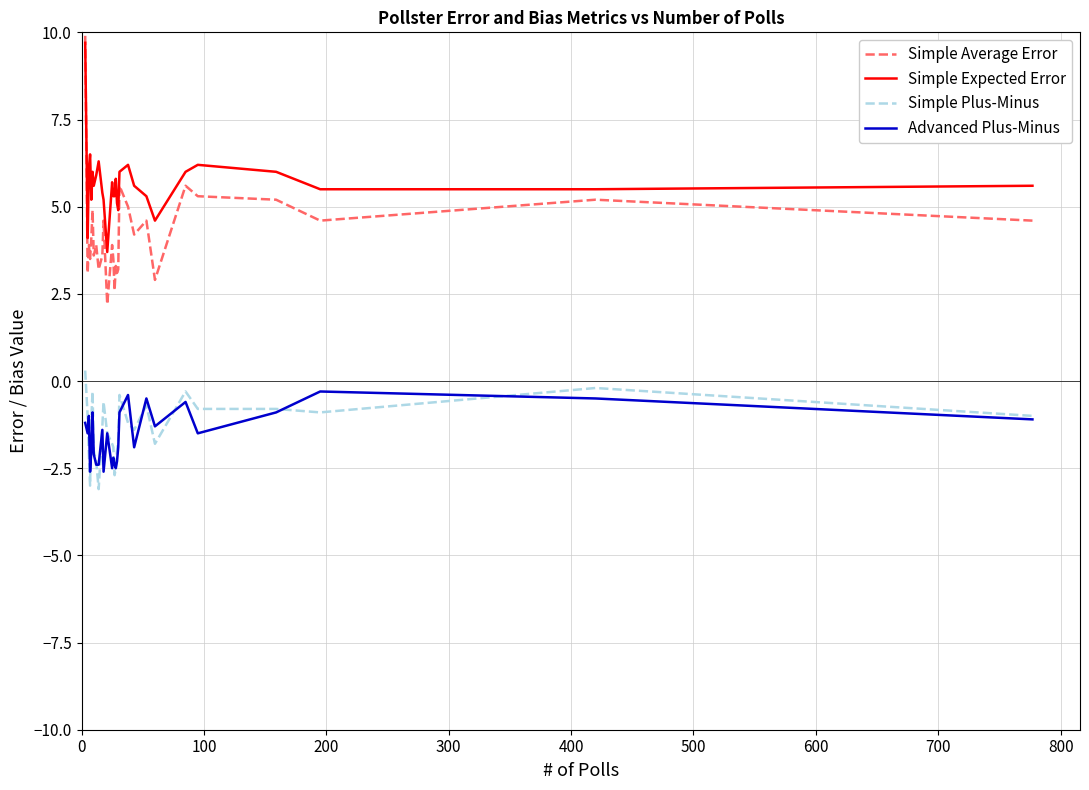

What is the greatest value displayed?

9.9